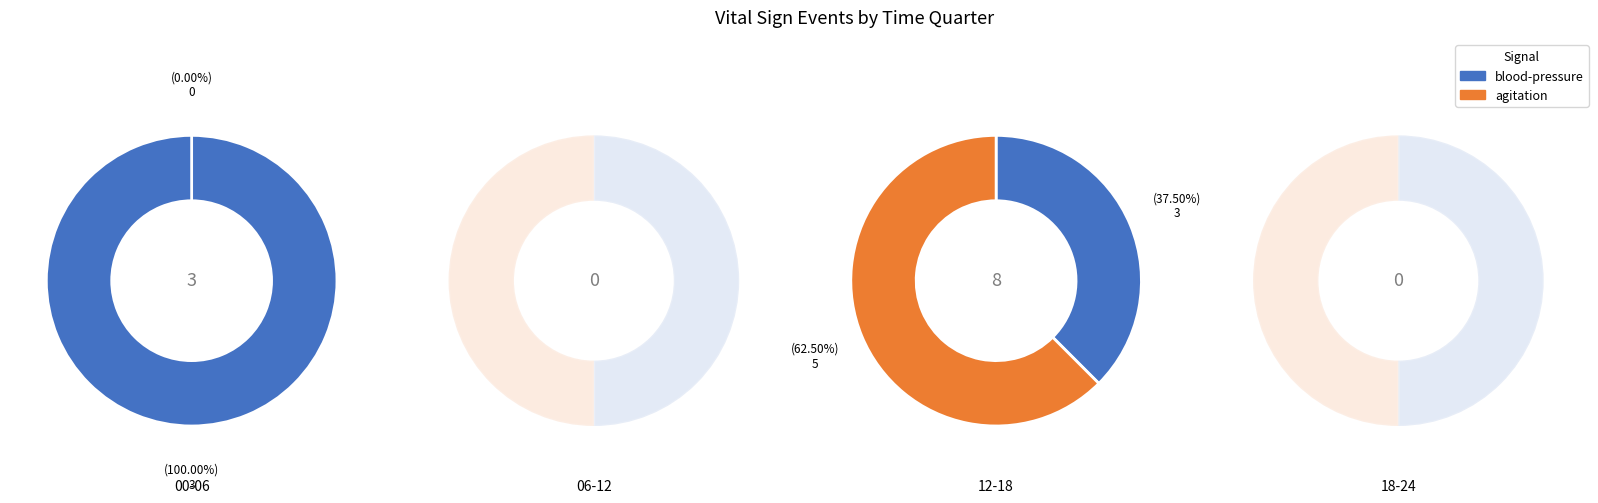

To the nearest percent, what is the difference between the largest and smallest slice percentages?

100%